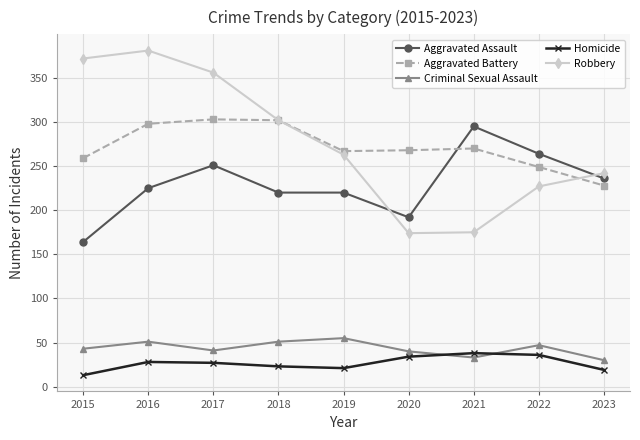

What is the highest value of the Aggravated Assault series?

295